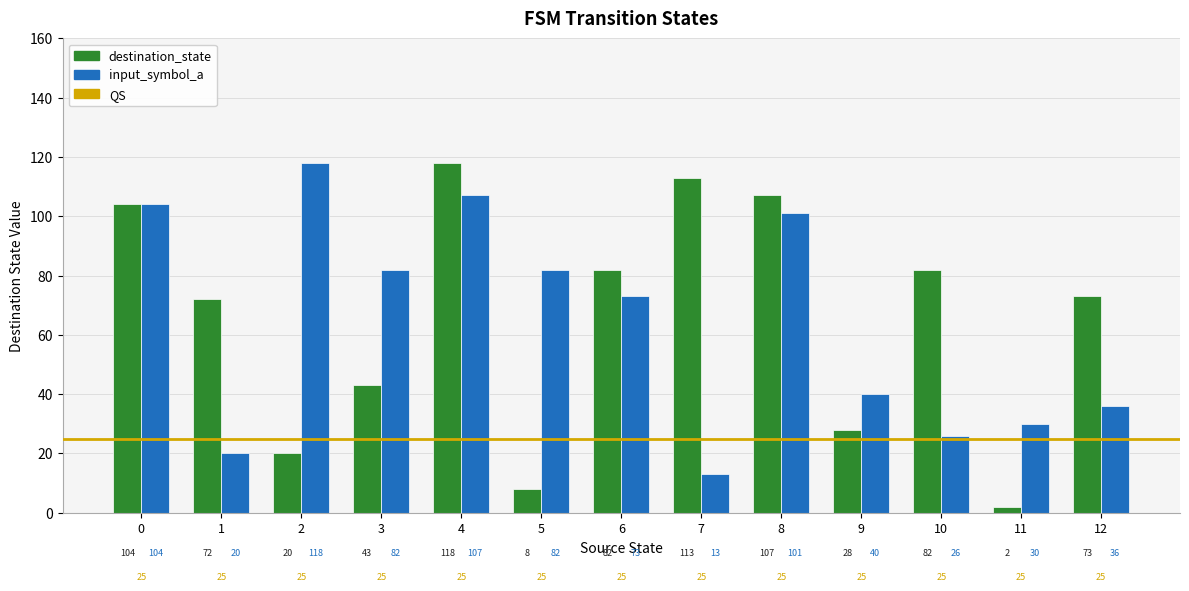

How many data points in destination_state are less than 73?

6